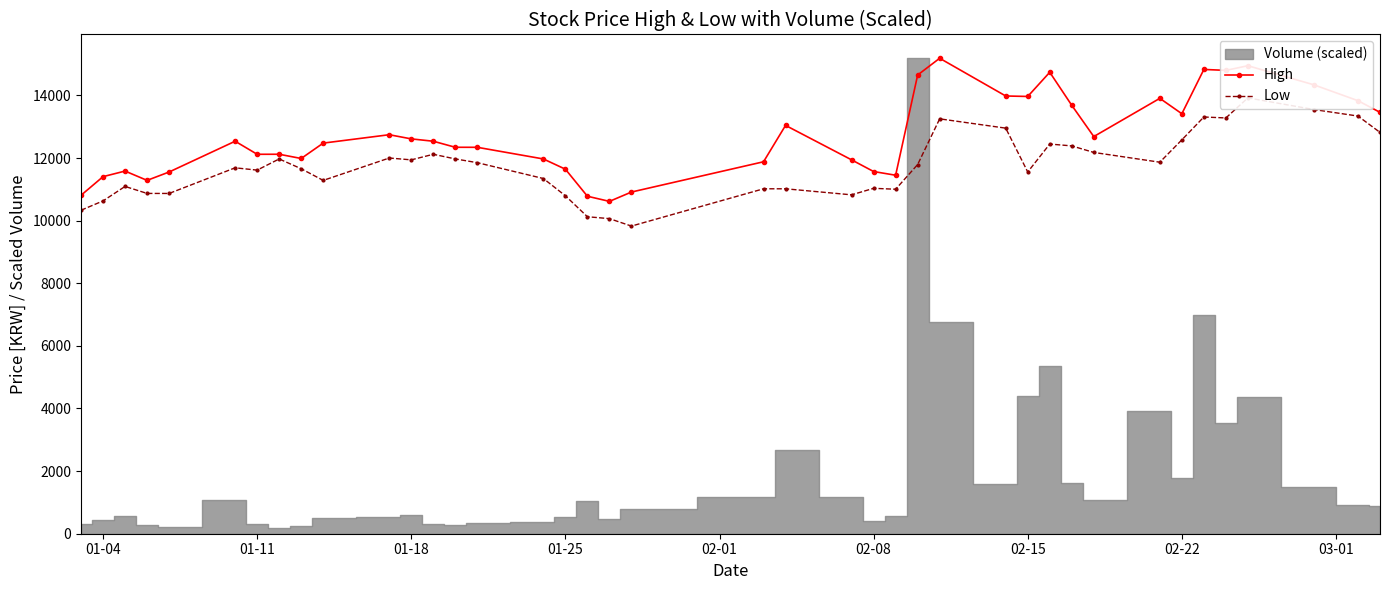

Is this an area chart (filled region under the line)?

No